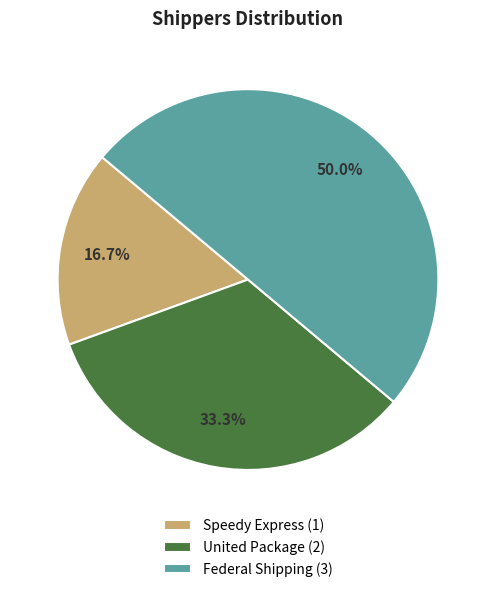

To the nearest percent, what is the difference between the largest and smallest slice percentages?

33%